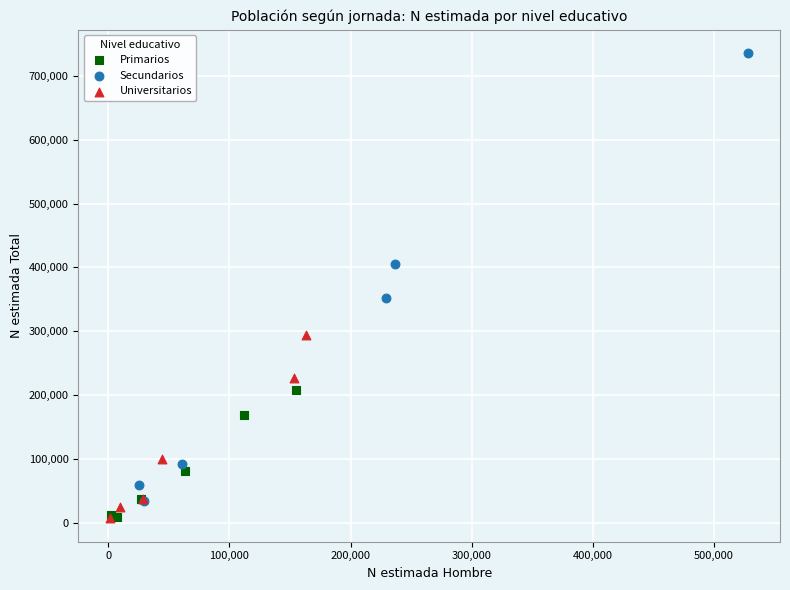

Which series reaches the maximum Y coordinate?

Secundarios